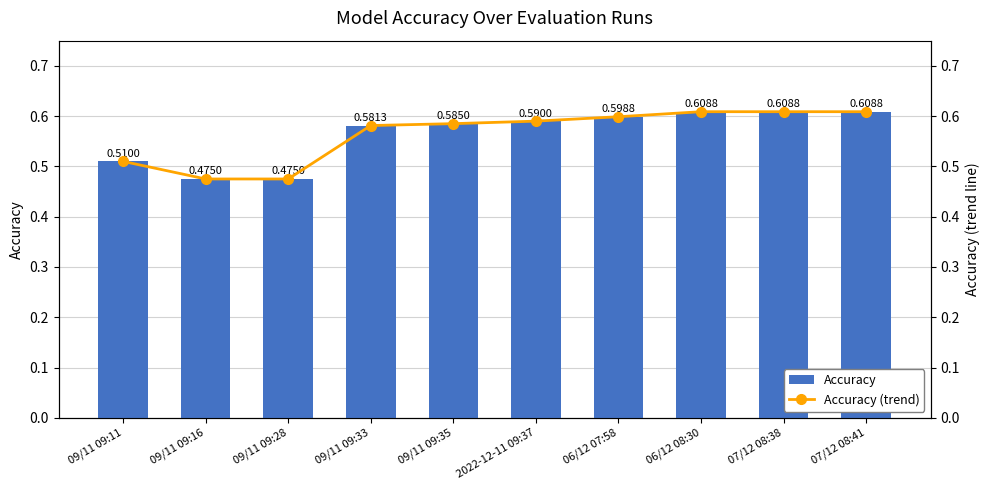

Is it true that Accuracy equals 0.3 at 06/12 07:58?

False